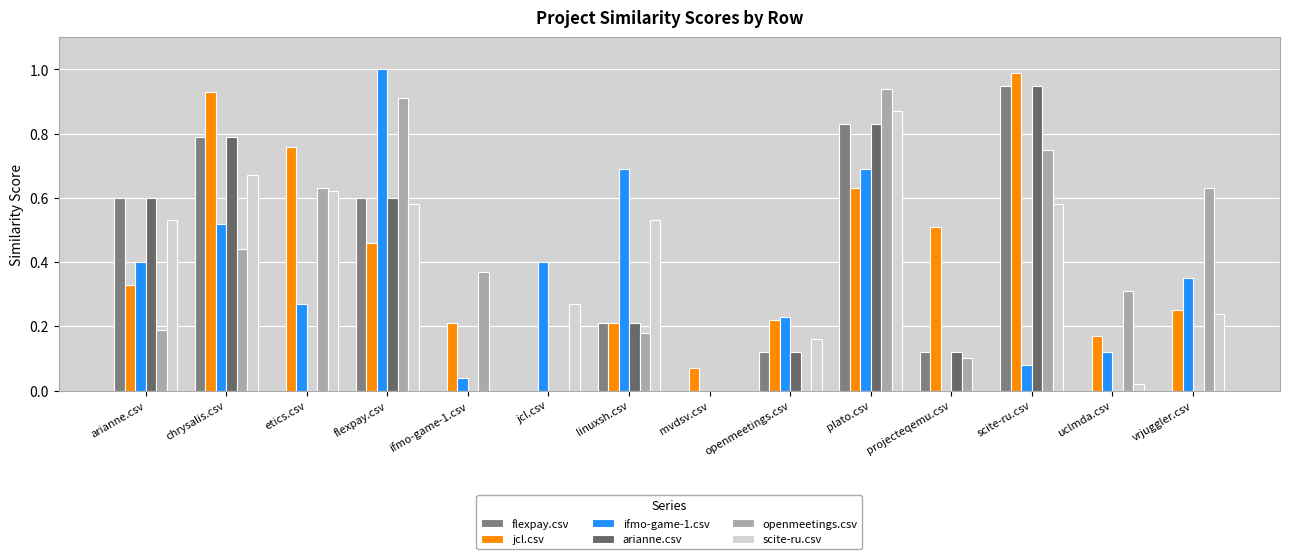

Which series has the largest total across all categories?

jcl.csv